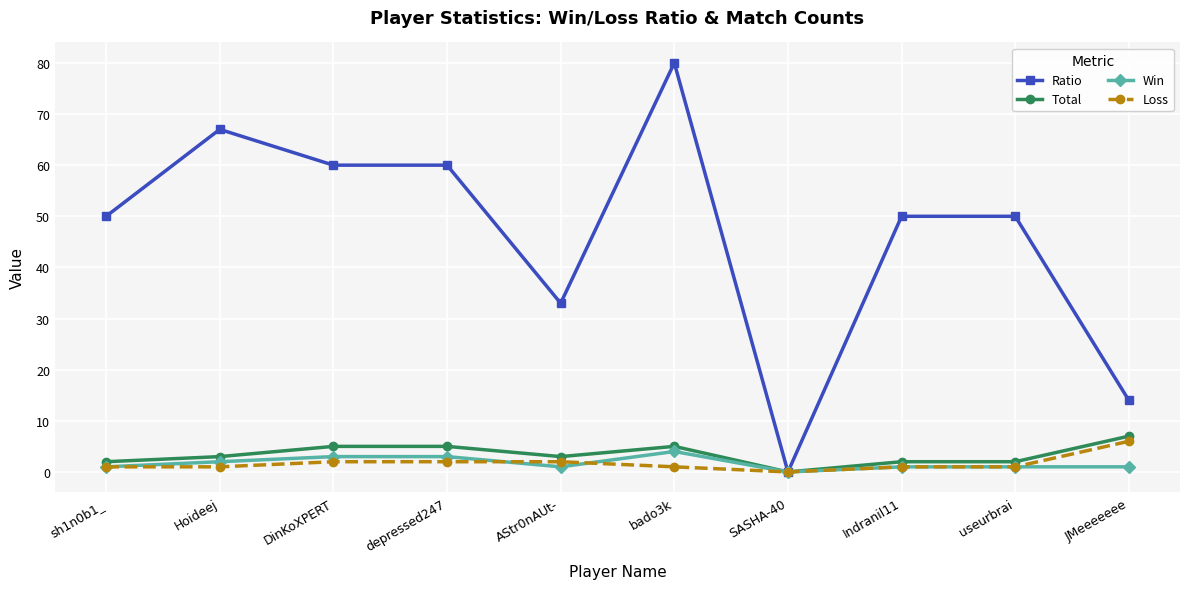

How many values in Win are above zero?

9